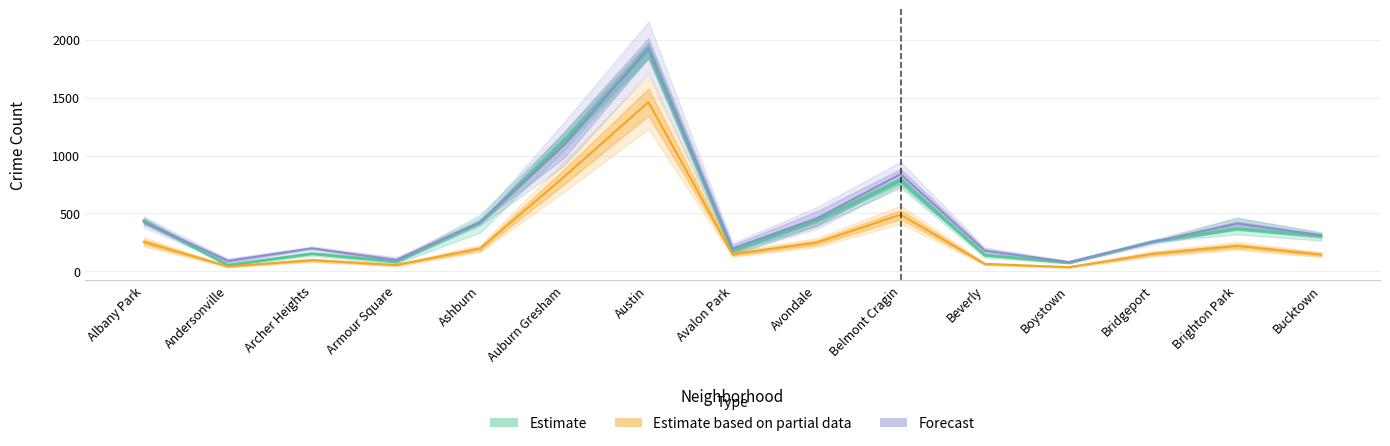

Between Albany Park and Boystown, which series saw the biggest shift?

2018